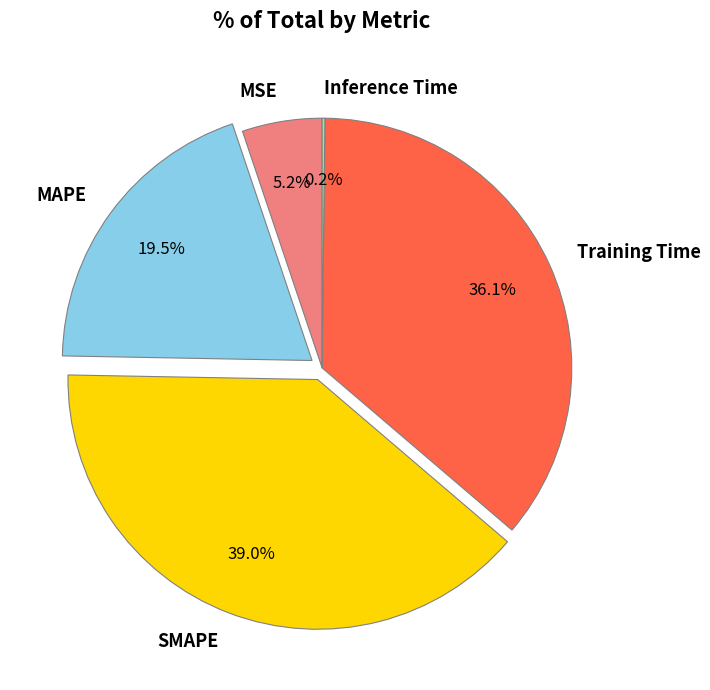

Which category has the biggest portion of the pie?

SMAPE